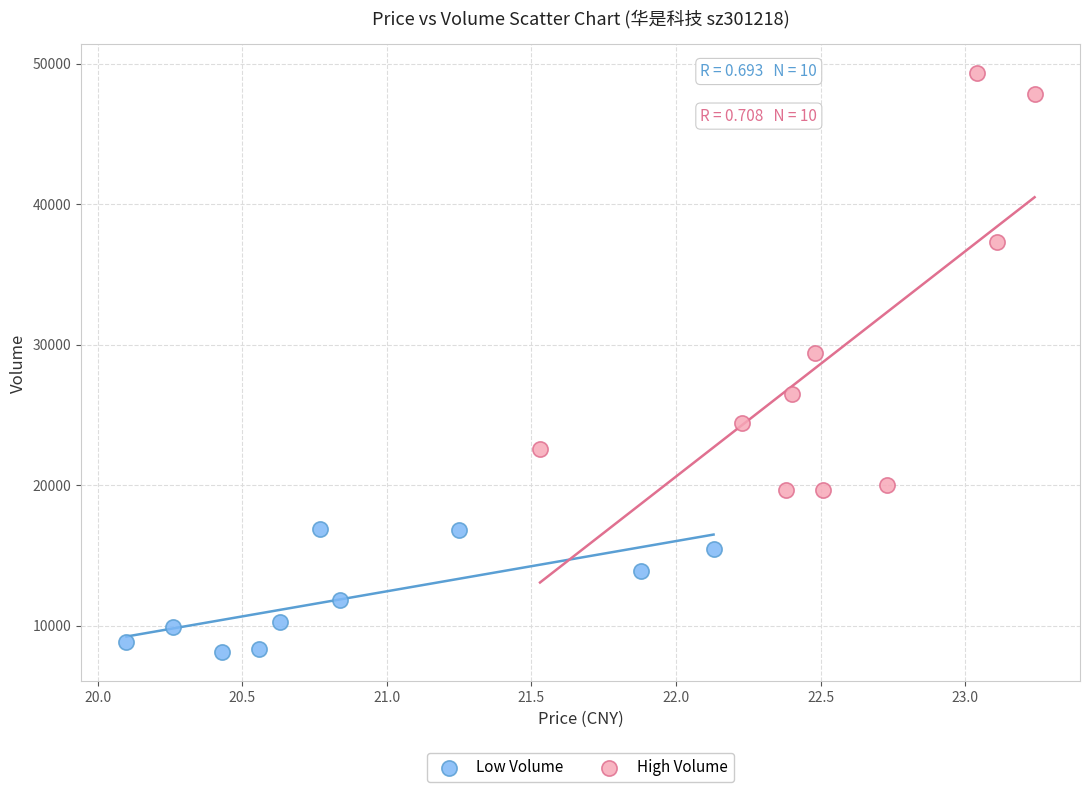

Which series contains the lowest Y value?

Low Volume